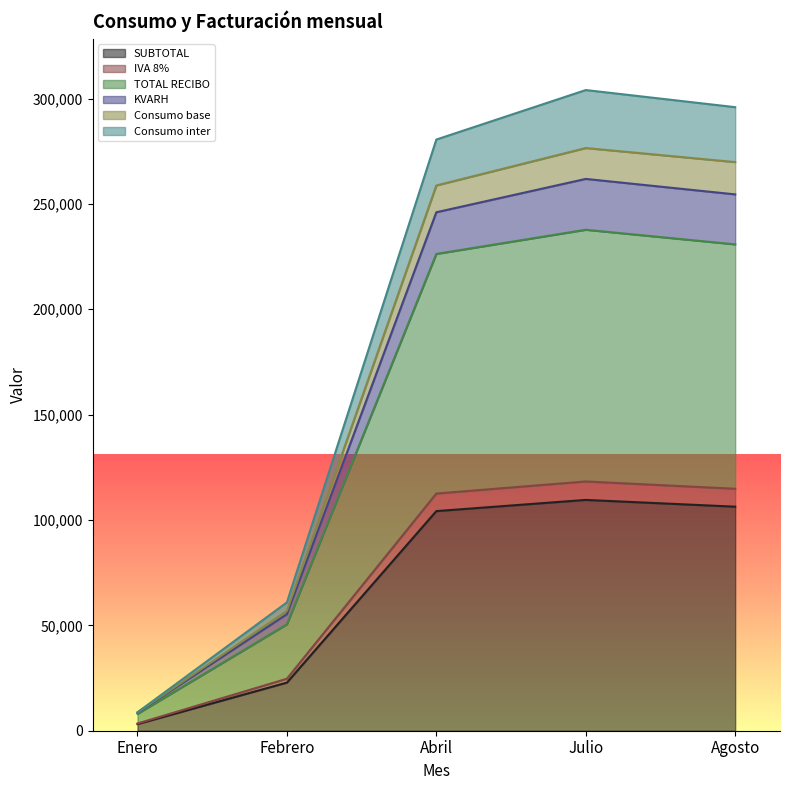

Is it true that SUBTOTAL equals 150152.6 at Agosto?

False